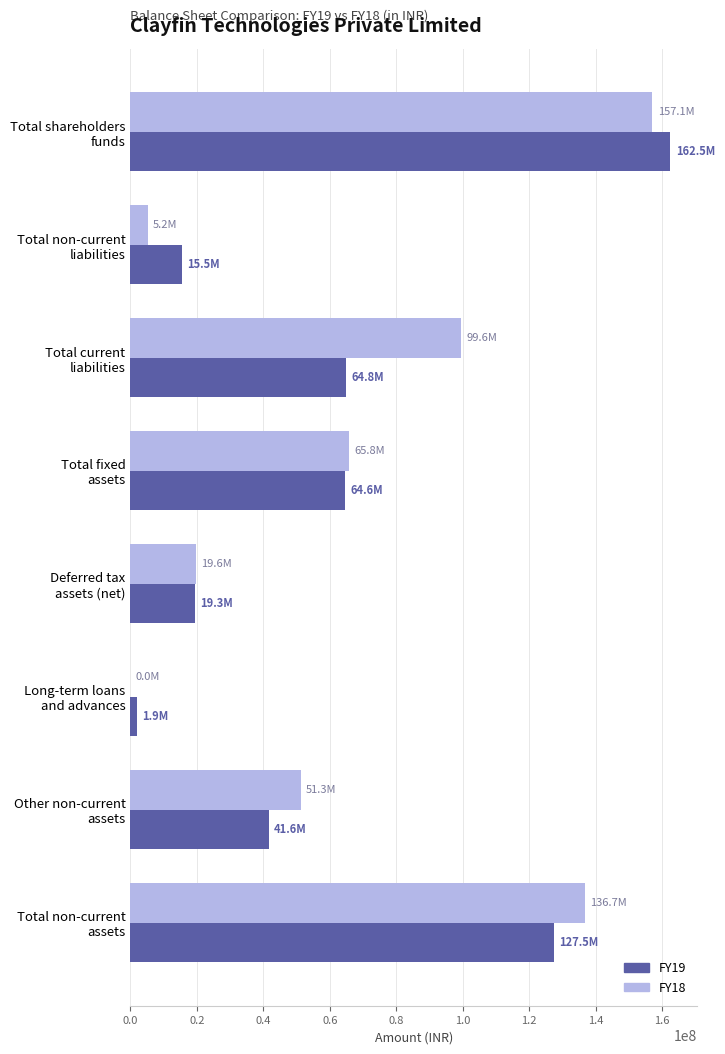

What is the greatest value displayed?

162453000